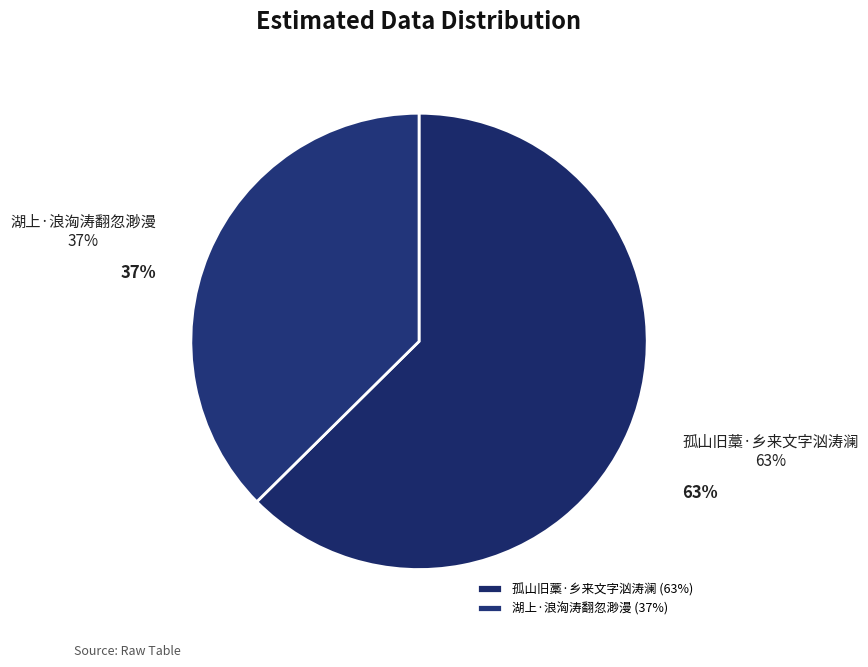

What percentage is the 孤山旧藁·乡来文字汹涛澜 slice, to the nearest percent?

63%